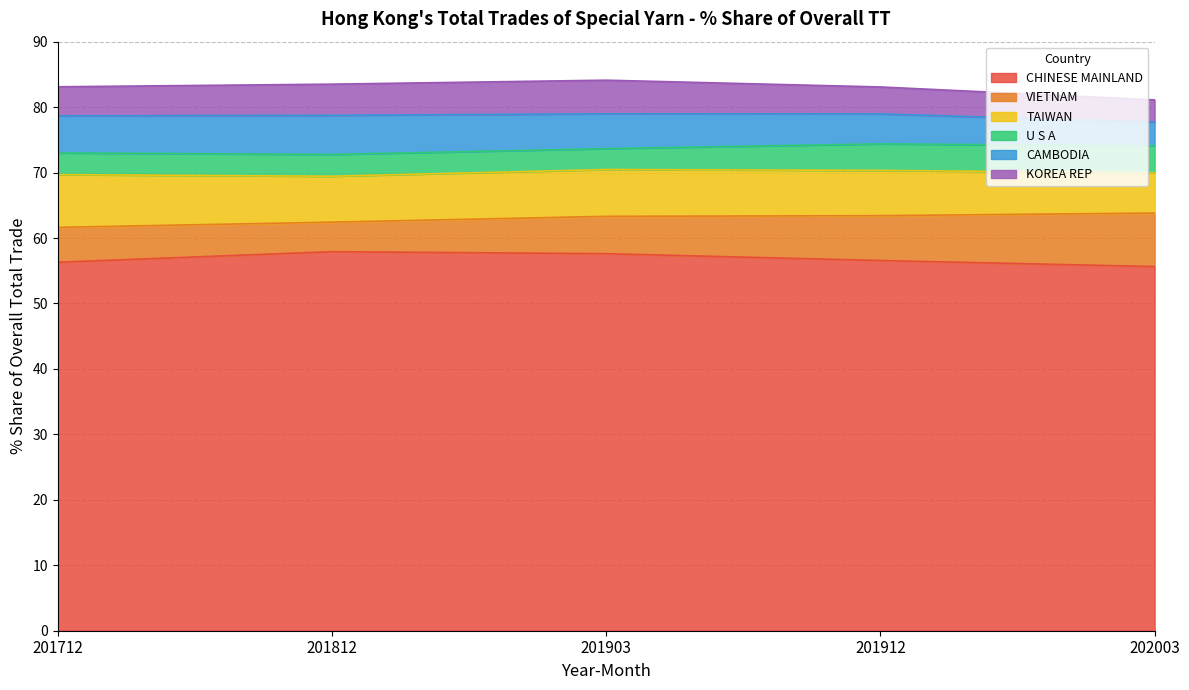

Reading left to right, extract all data points from this chart.

CHINESE MAINLAND: 56.3	57.9	57.6	56.6	55.6
VIETNAM: 5.3	4.5	5.7	6.9	8.2
TAIWAN: 8.1	7.0	7.2	6.9	6.2
U S A: 3.3	3.3	3.2	4.0	4.1
CAMBODIA: 5.7	6.0	5.3	4.6	3.6
KOREA REP: 4.4	4.8	5.1	4.1	3.4